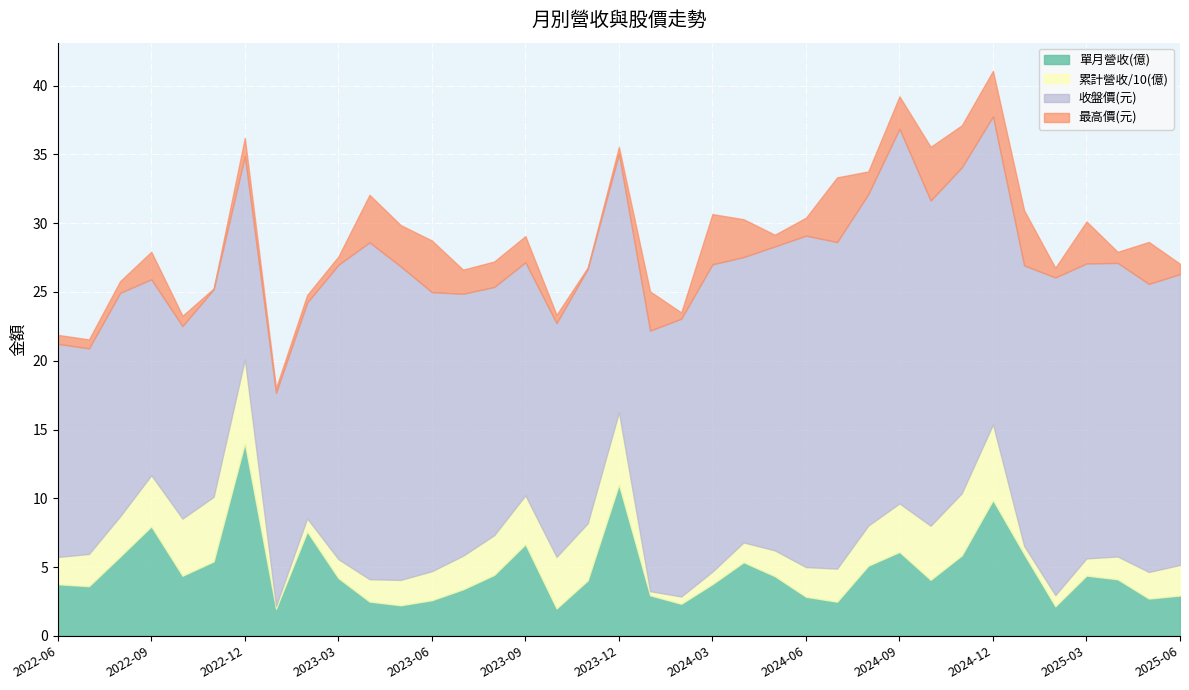

Reading left to right, transcribe all the data shown in this chart.

單月營收(億): 3.8	3.6	5.8	8.0	4.4	5.4	14.0	2.0	7.6	4.2	2.5	2.2	2.6	3.4	4.4	6.7	2.0	4.0	11.0	3.0	2.3	3.8	5.3	4.3	2.8	2.5	5.1	6.1	4.1	5.8	9.9	5.9	2.1	4.4	4.1	2.7	2.9
累計營收(億): 19.8	23.4	29.2	37.1	41.5	46.9	60.9	2.0	9.6	13.8	16.2	18.4	21.0	24.4	28.9	35.5	37.5	41.5	52.5	3.0	5.3	9.0	14.4	18.7	21.6	24.0	29.1	35.2	39.3	45.2	55.0	5.9	8.1	12.5	16.6	19.3	22.2
收盤價(元): 15.5	14.9	16.2	14.2	14.0	15.1	14.8	15.5	15.7	21.4	24.5	22.8	20.3	19.1	18.1	16.9	17.0	18.5	18.8	18.9	20.2	22.4	20.8	22.1	24.1	23.8	24.1	27.2	23.6	23.7	22.4	20.4	23.1	21.4	21.4	20.9	21.1
最高價(元): 16.1	15.6	17.1	16.2	14.8	15.2	16.1	15.8	16.2	22.0	27.9	25.8	24.1	20.8	19.9	18.9	17.6	18.6	19.3	21.8	20.6	26.0	23.5	22.9	25.4	28.4	25.8	29.6	27.6	26.8	25.7	24.4	23.8	24.5	22.1	24.0	21.9